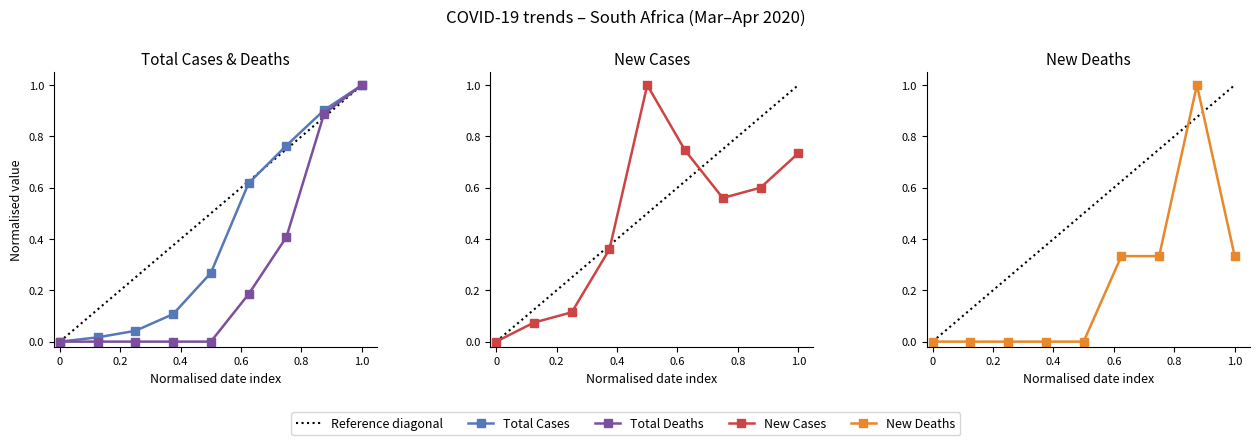

How many values in the total_cases series exceed 0?

8